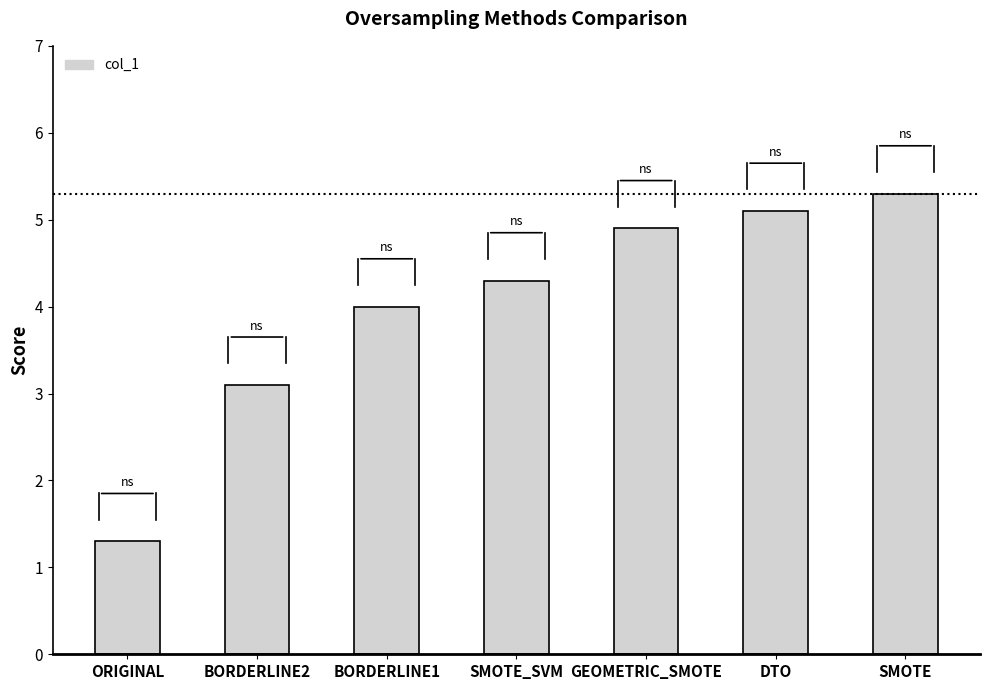

Count the number of categories in the chart.

7